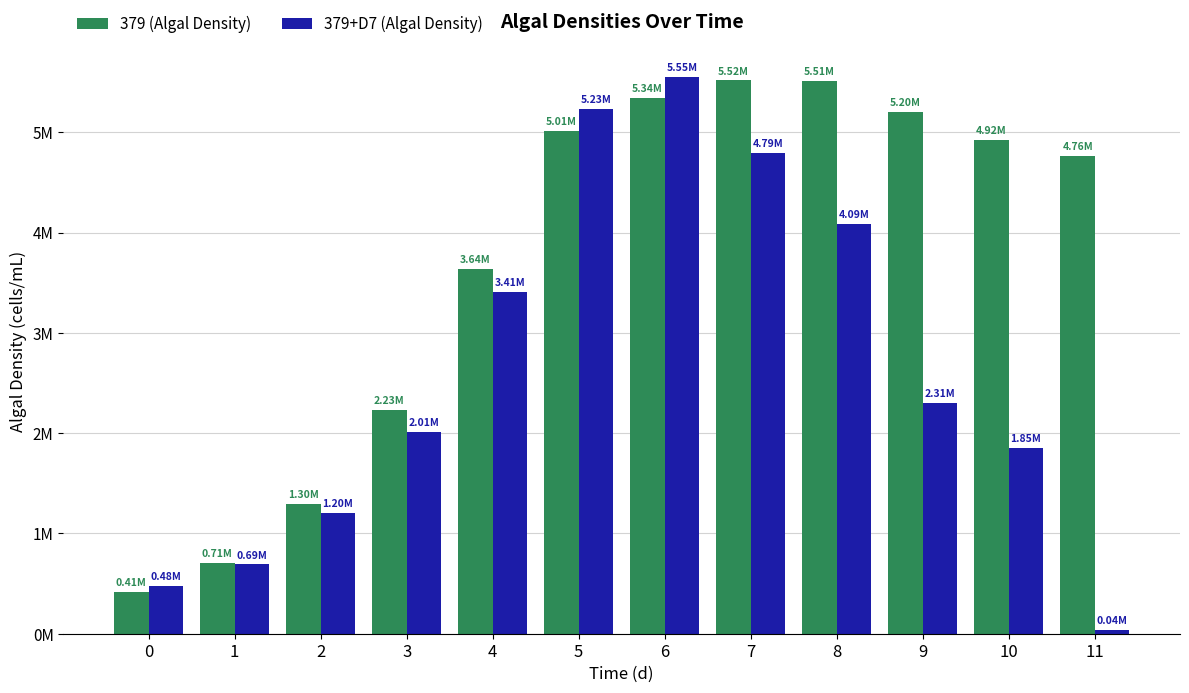

Are the bars grouped side by side (vs. stacked)?

Yes